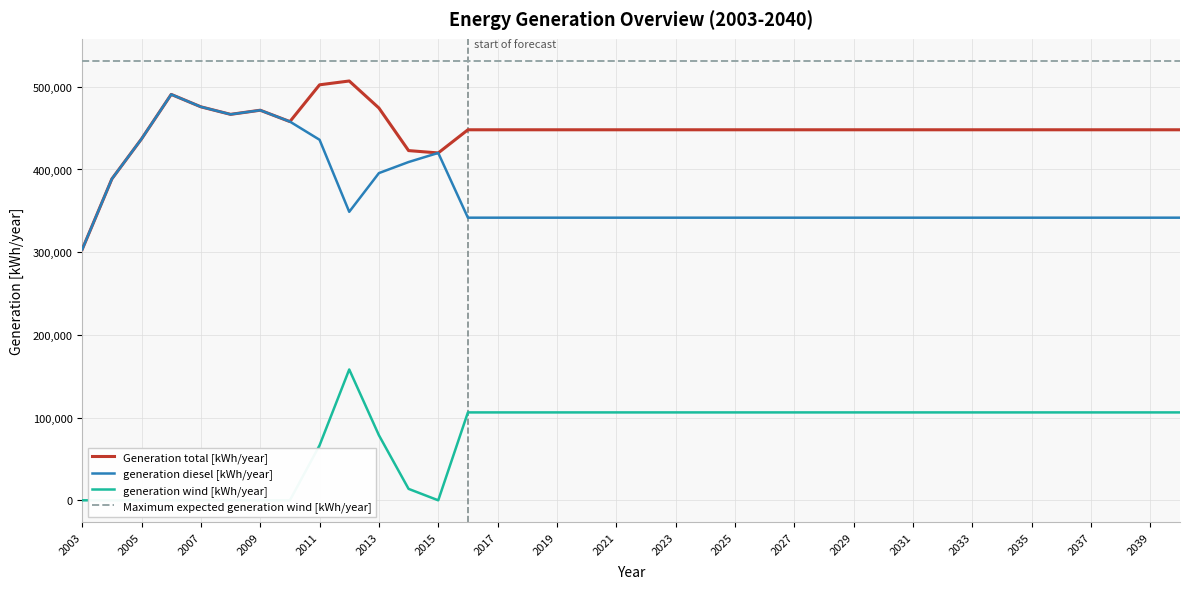

True or false: Generation total [kWh/year] and Maximum expected generation wind [kWh/year] cross at least once.

False